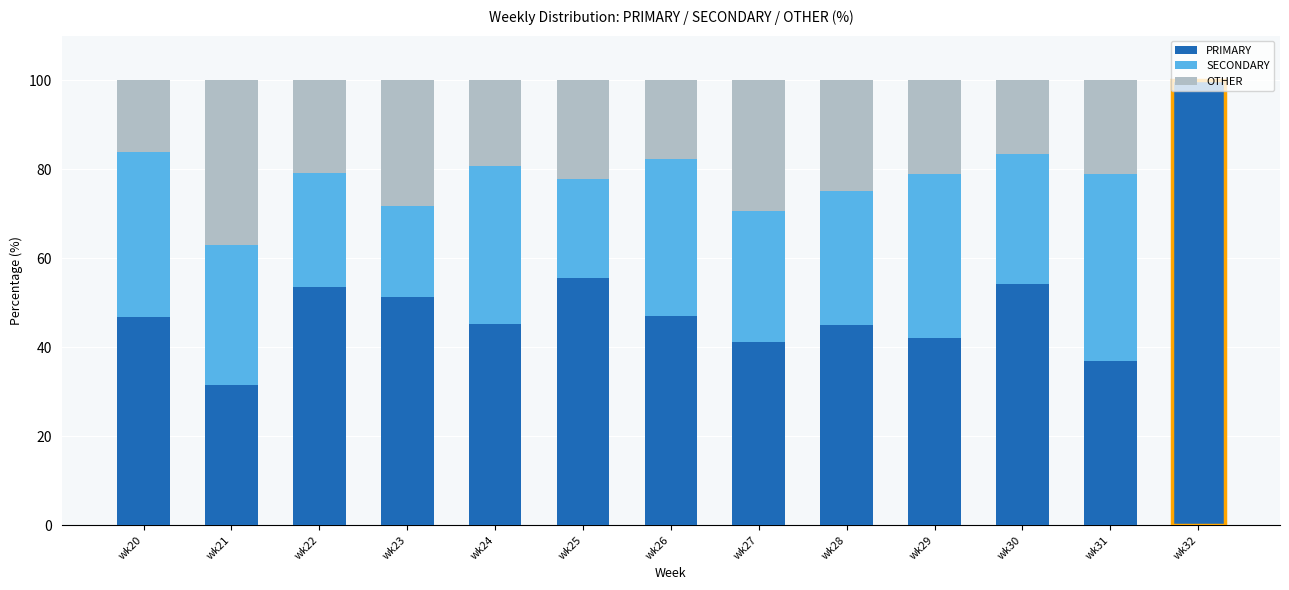

At which label does SECONDARY reach its peak?

wk31